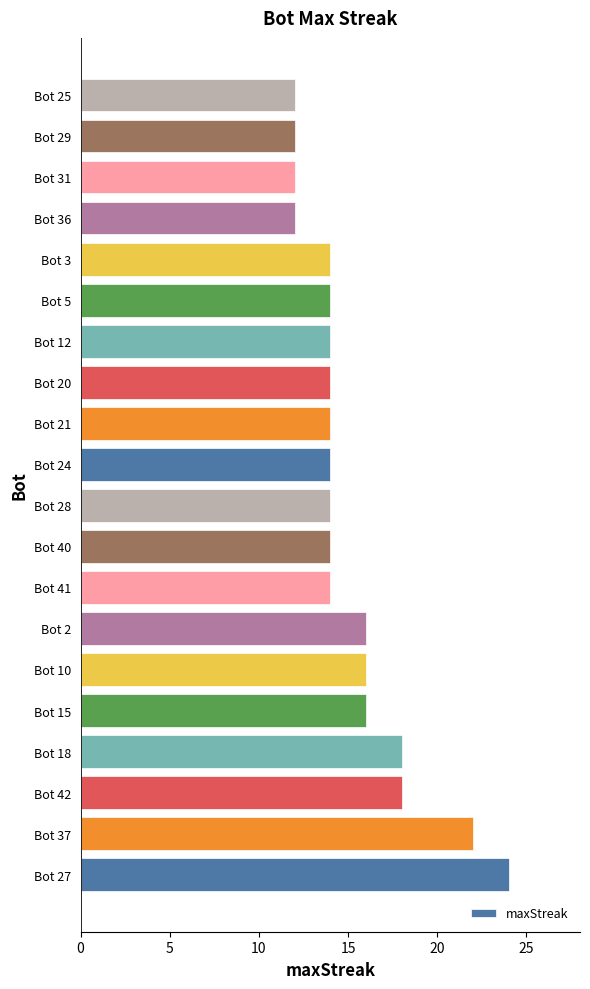

How many categories are shown in the chart?

20